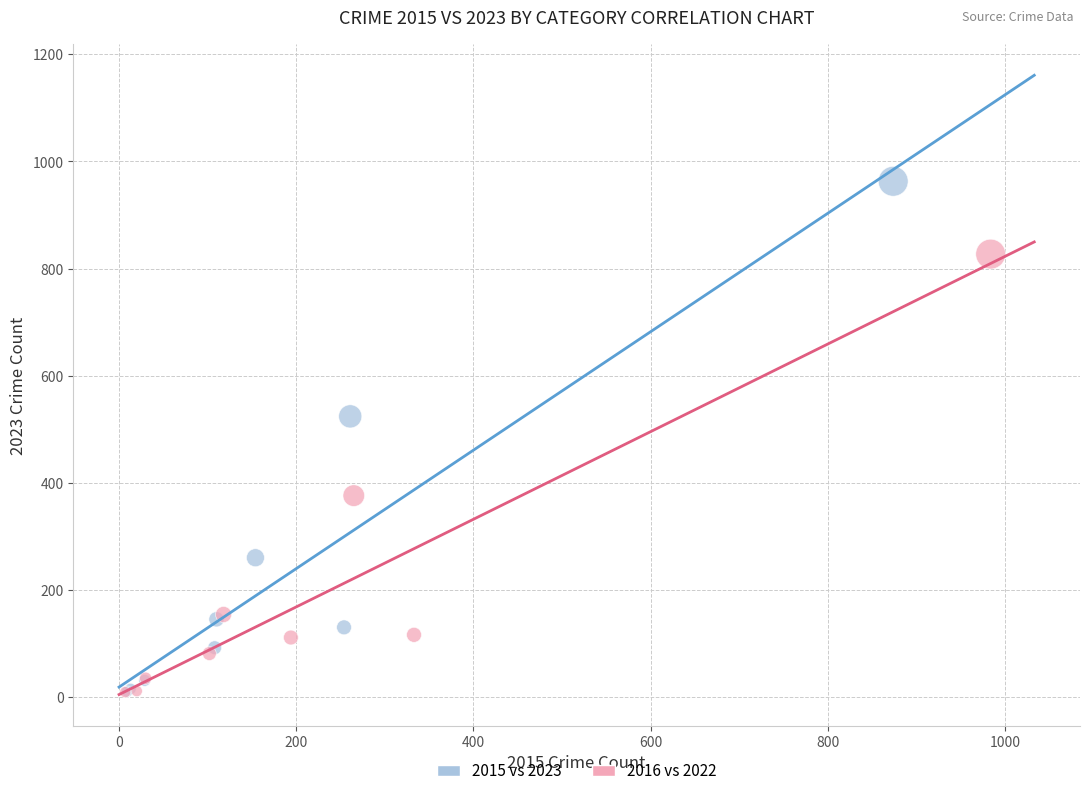

Which series reaches the maximum Y coordinate?

2015 vs 2023